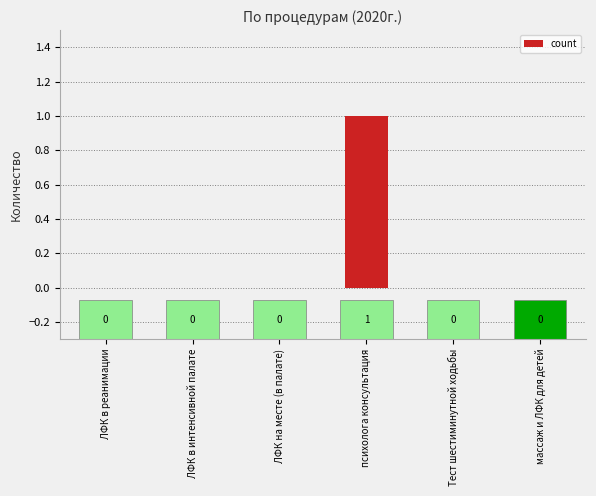

What is the sum of the values at ЛФК в интенсивной палате and психолога консультация?

1